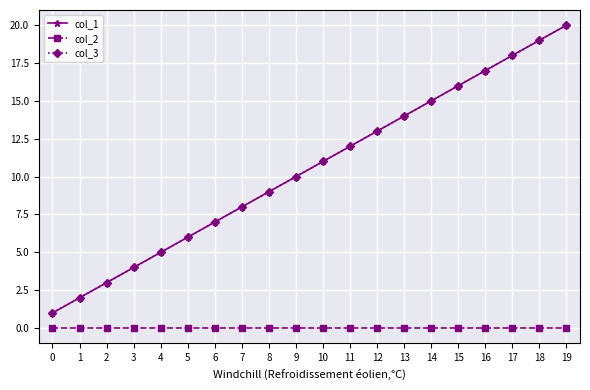

Count the number of data series in this chart.

3